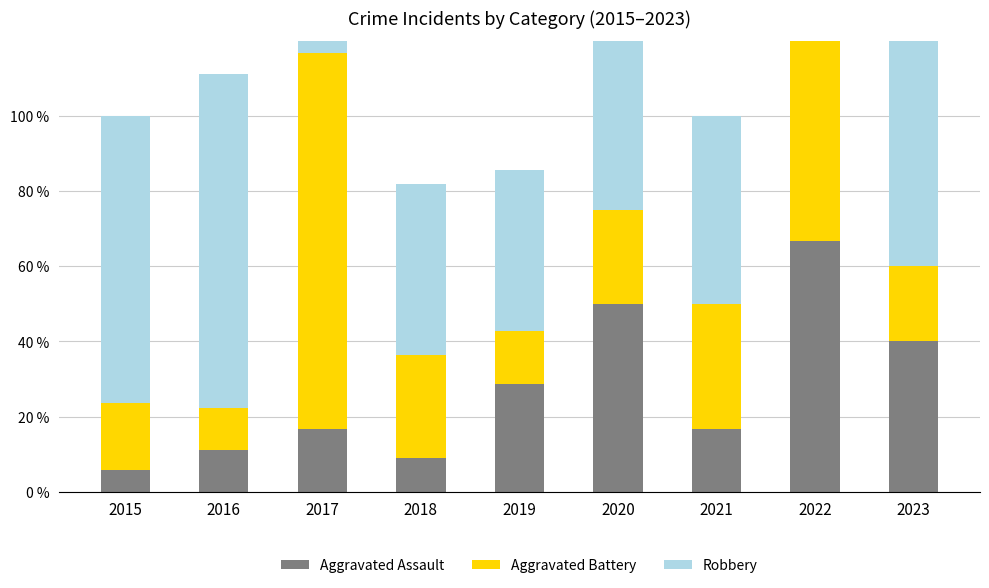

What is the value of the Robbery bar at the 3rd from the left?

83.3